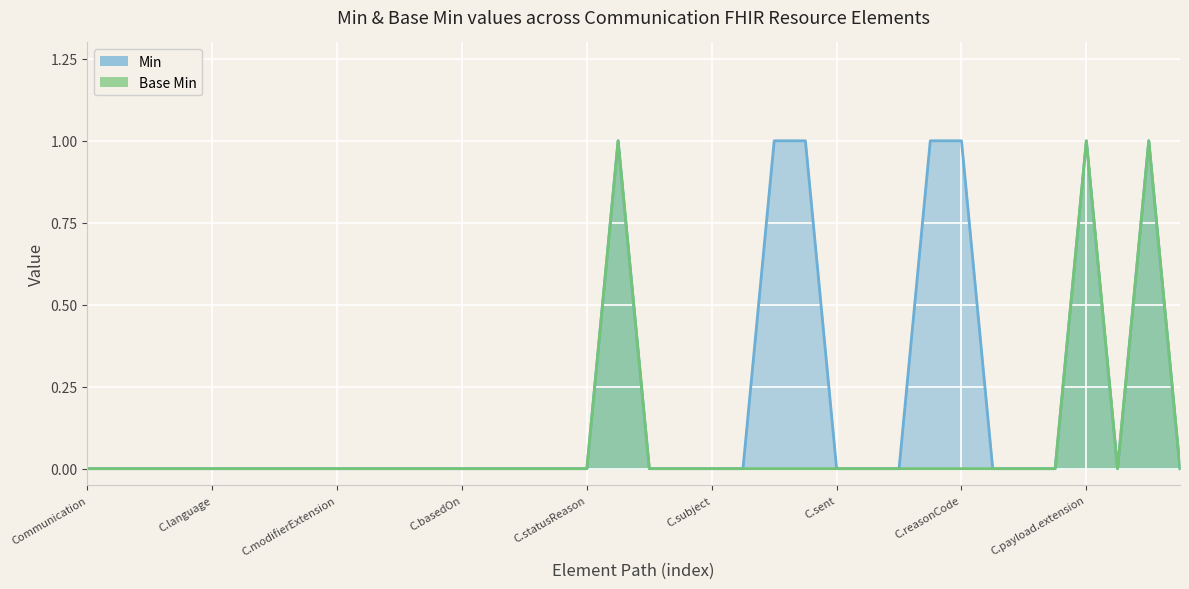

True or false: Min has more than 1 points higher than both neighbors.

True